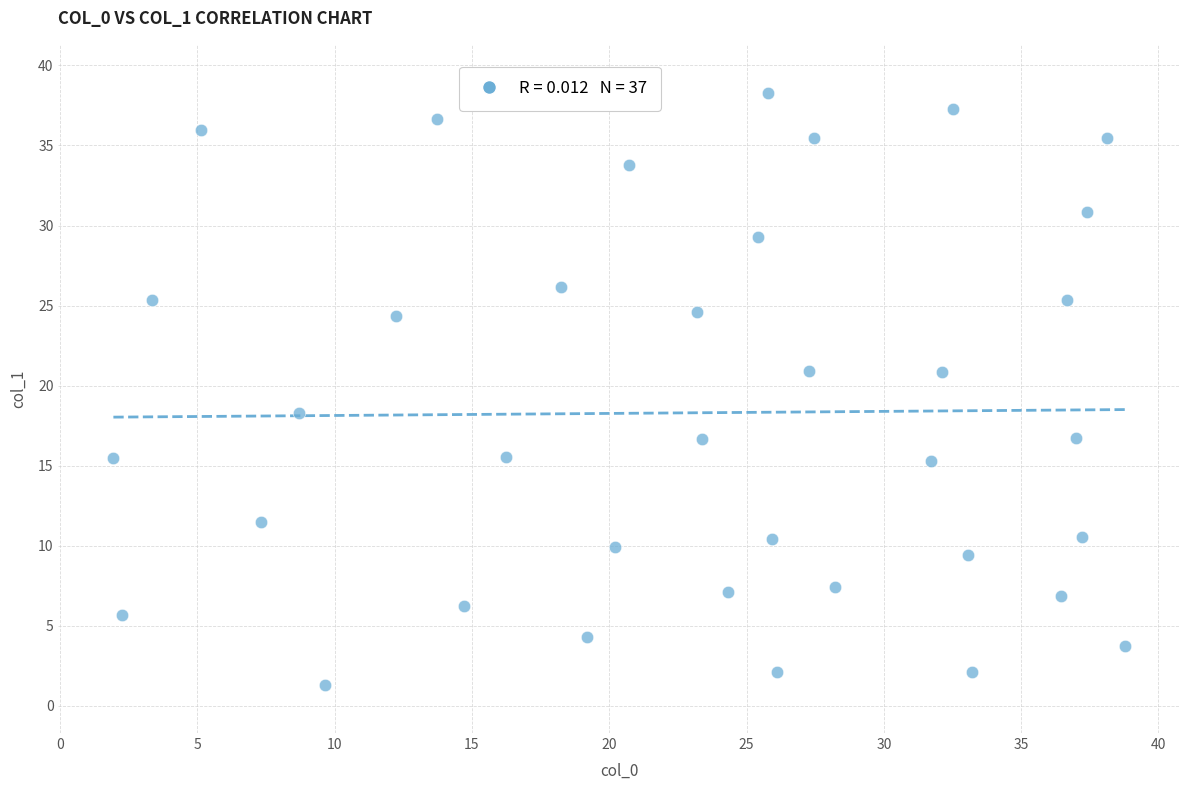

What Y value in the scatter plot is closest to 19?

18.3